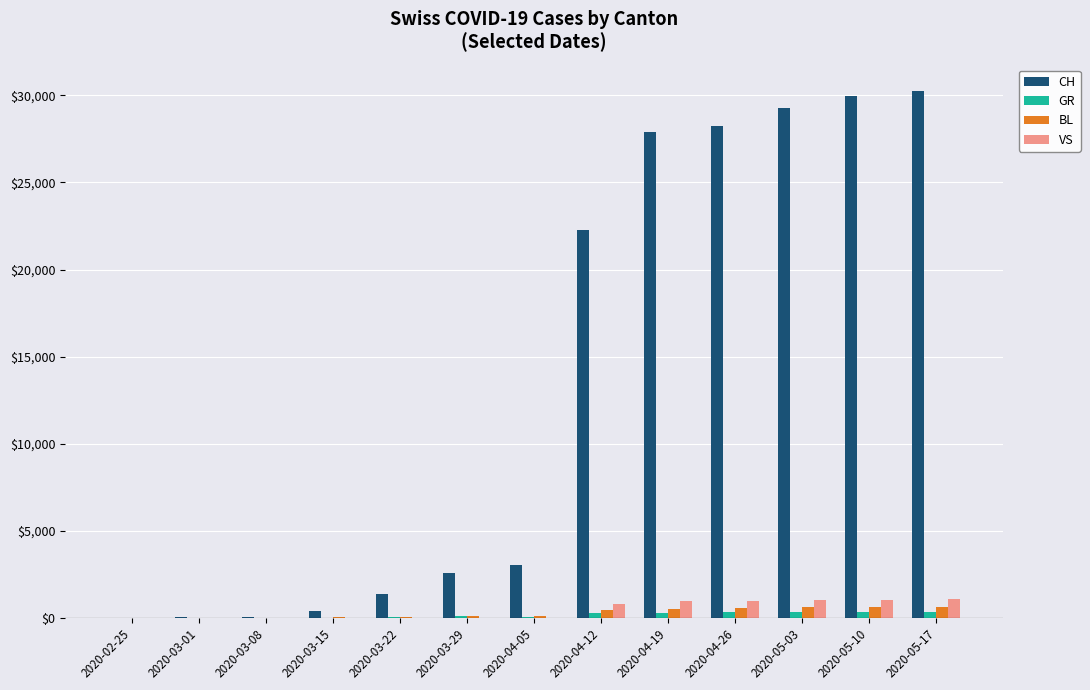

Between 2020-03-22 and 2020-05-10, which series saw the biggest shift?

CH